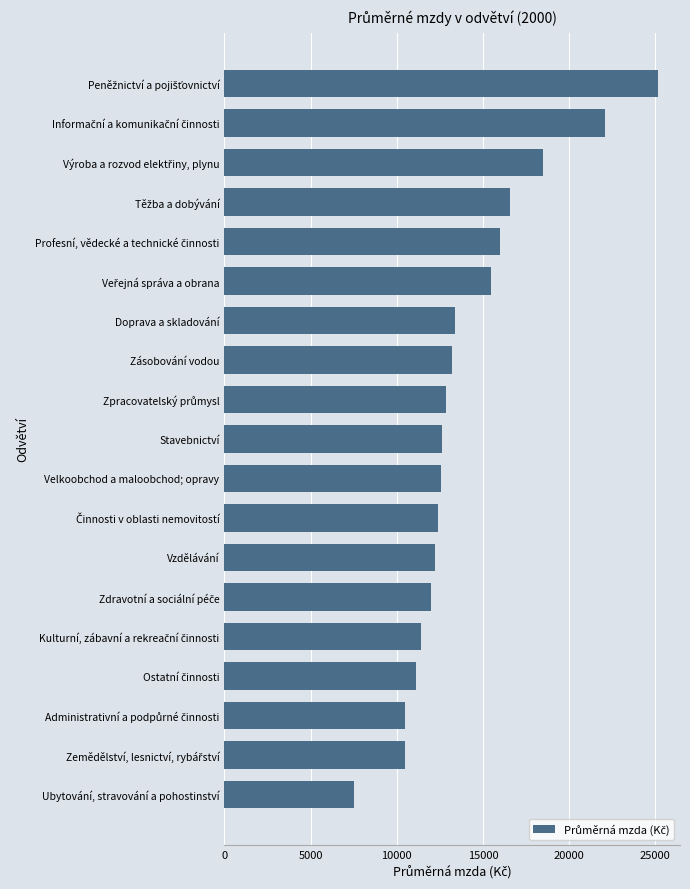

The value at Stavebnictví is 6694.6. True or false?

False